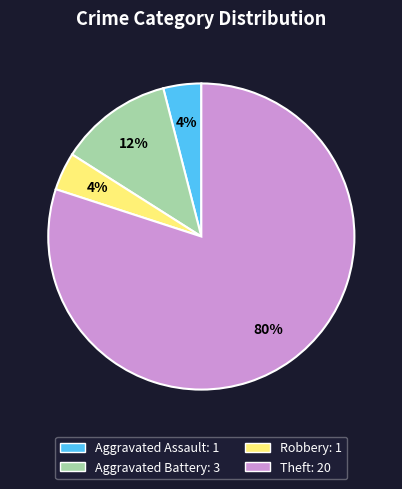

Is there any slice that represents more than half of the pie?

Yes